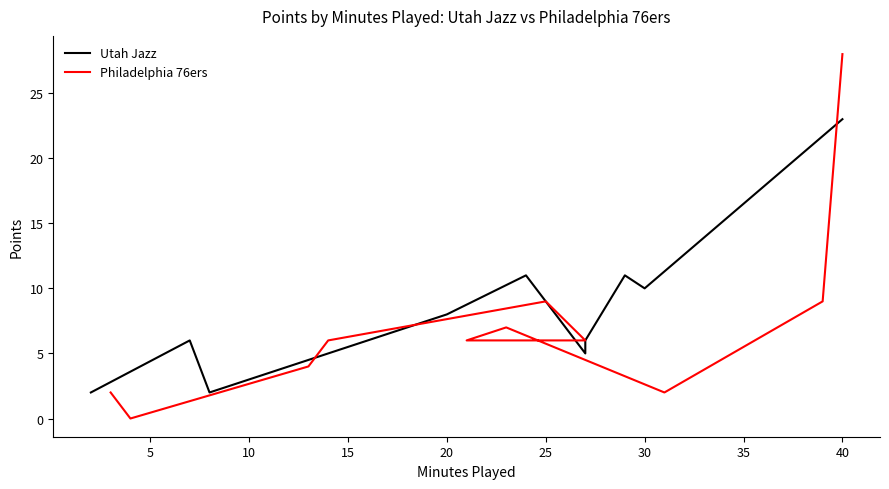

What is the maximum value for Utah Jazz?

23